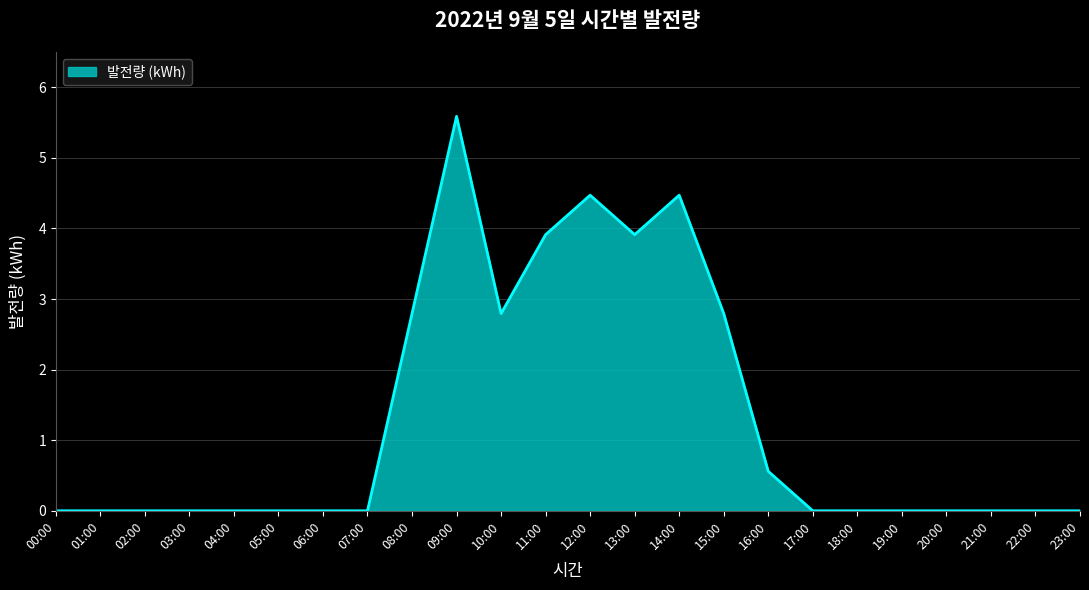

Reading left to right, list all the values displayed in this chart.

0.0	0.0	0.0	0.0	0.0	0.0	0.0	0.0	2.8	5.6	2.8	3.9	4.5	3.9	4.5	2.8	0.6	0.0	0.0	0.0	0.0	0.0	0.0	0.0